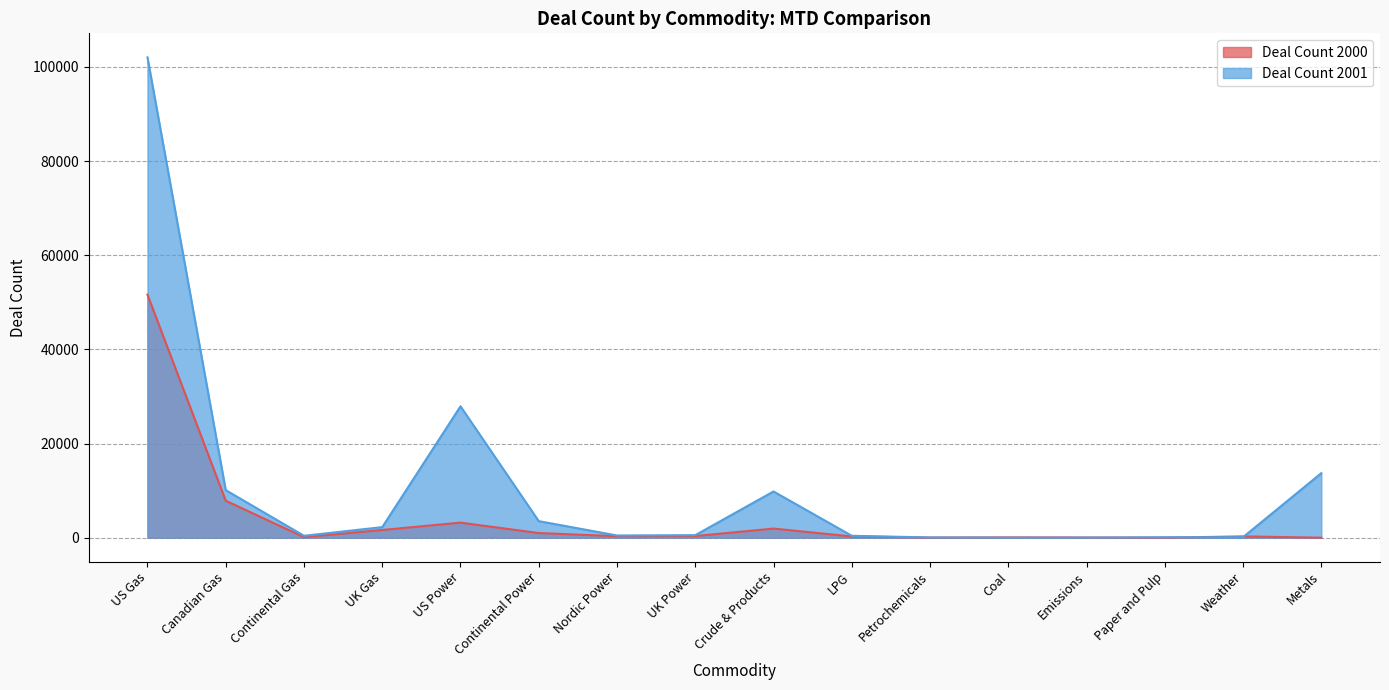

What are all the series names shown in the legend?

Deal Count 2000, Deal Count 2001